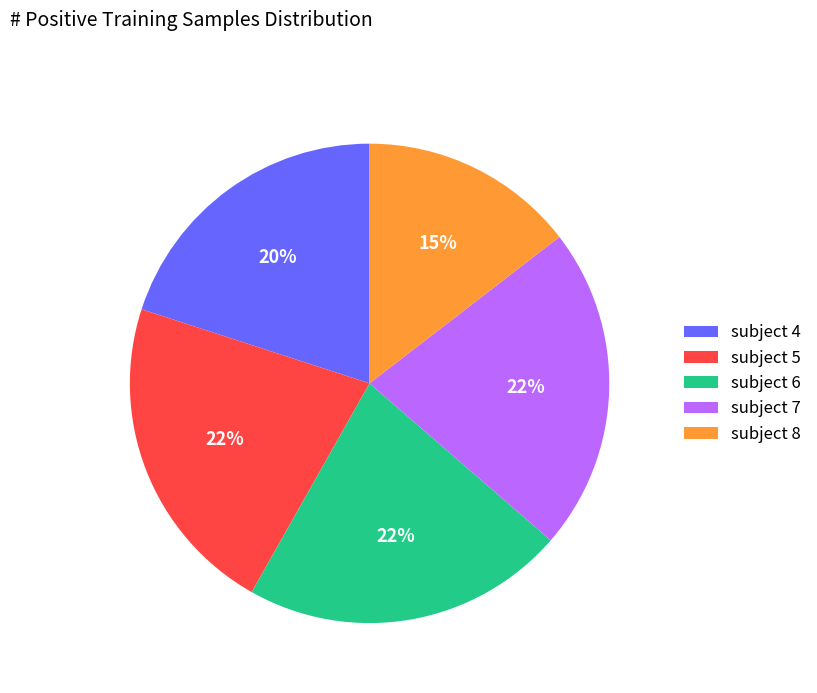

True or false: subject 5 accounts for 22% of the total.

True